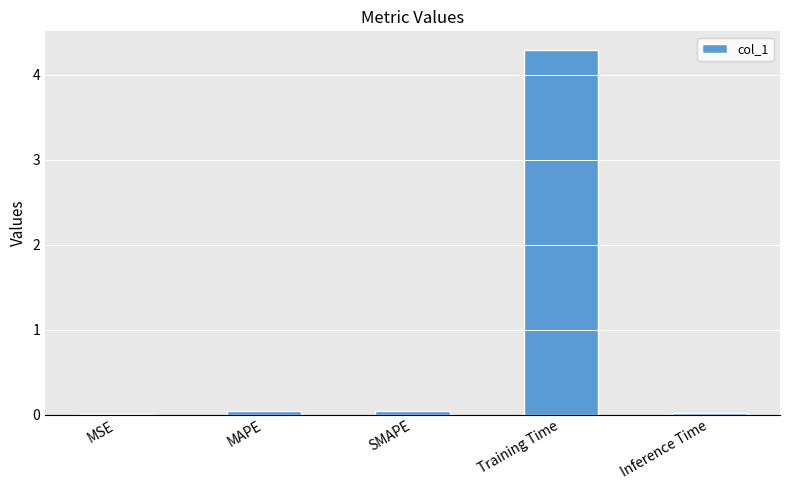

True or false: the data shows 2.1 at Training Time.

False